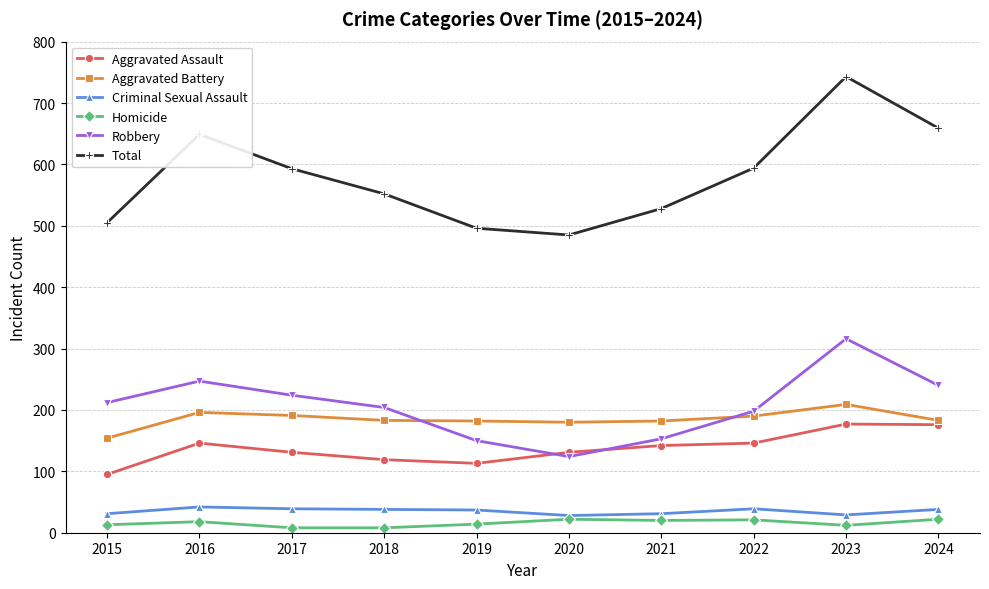

The value of Total at 2019 is 496. True or false?

True